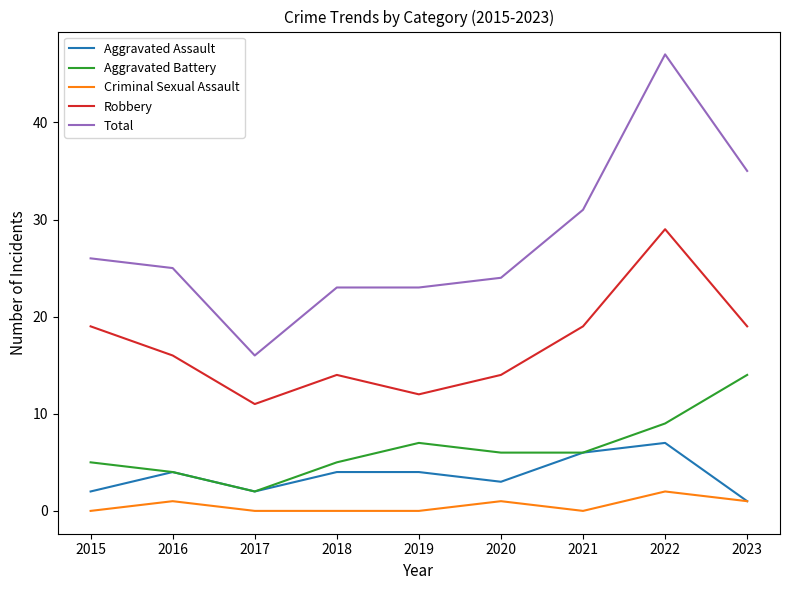

What is the spread (max minus min) of values at 2017?

16